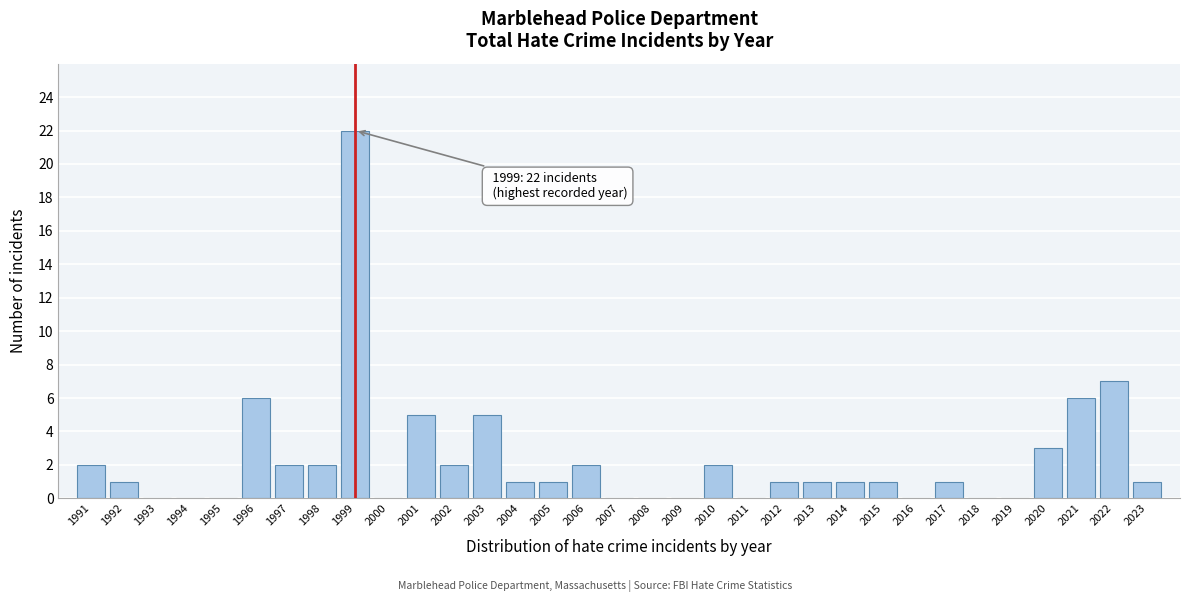

Read the value at 1996, to the nearest 10.

10